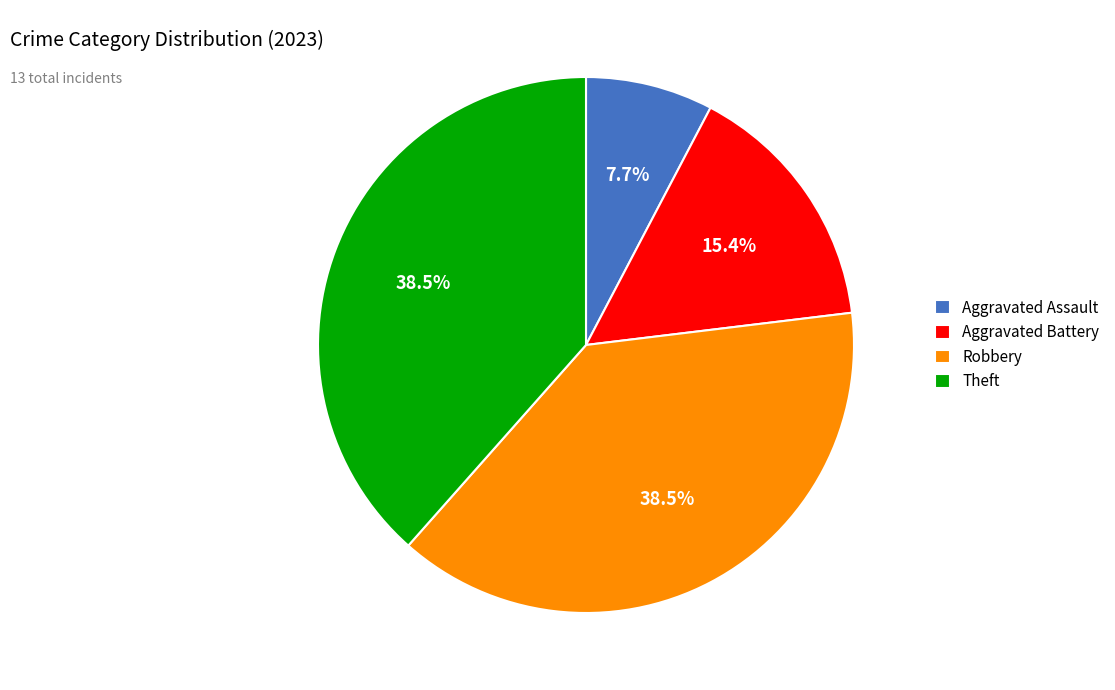

Is it true that Aggravated Battery is 2% of the pie?

False